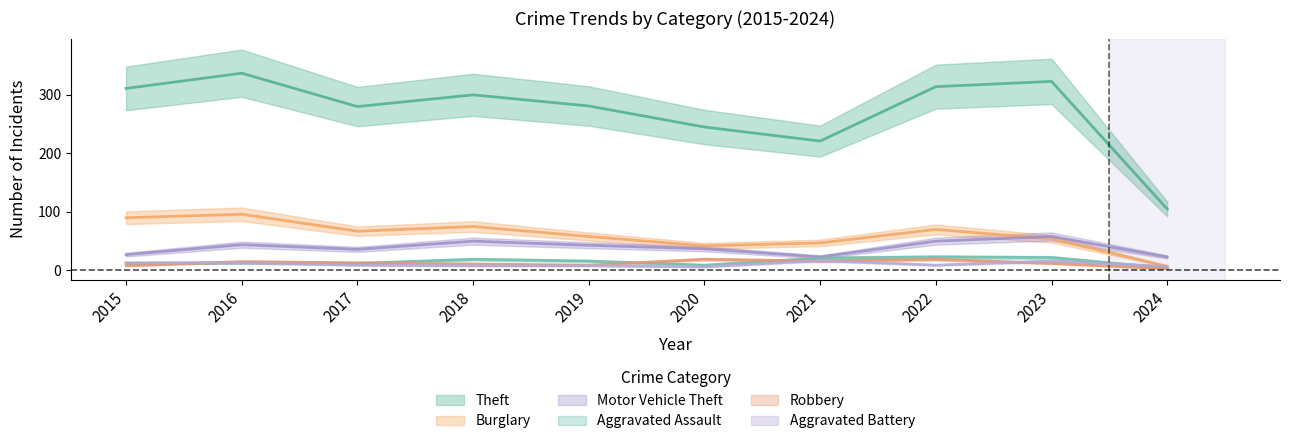

Which series has the largest total across all categories?

Theft